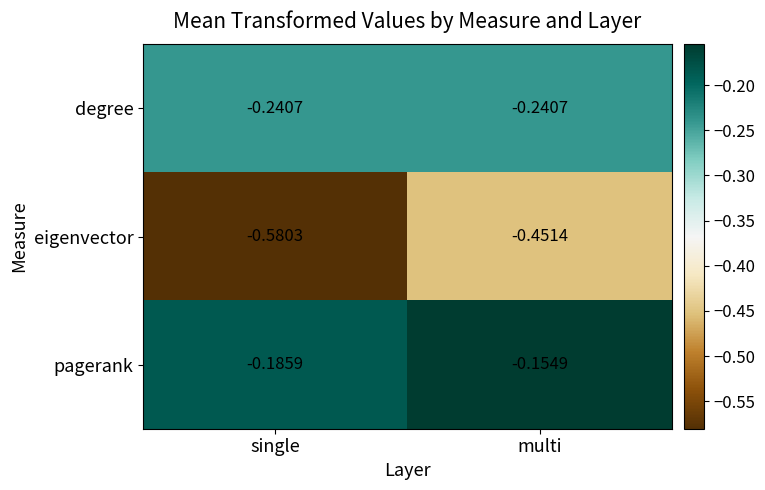

At which category is the sum across all series the highest?

multi